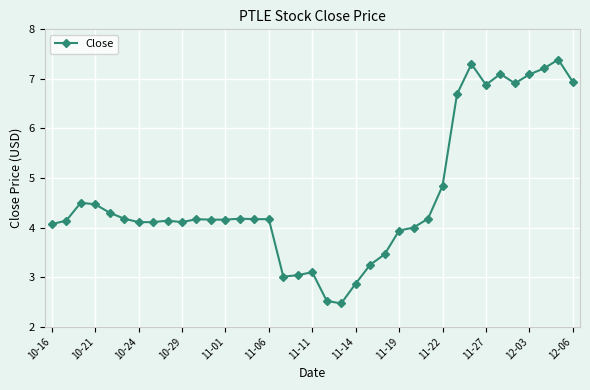

What is the value of the 14th point from the left?

4.2